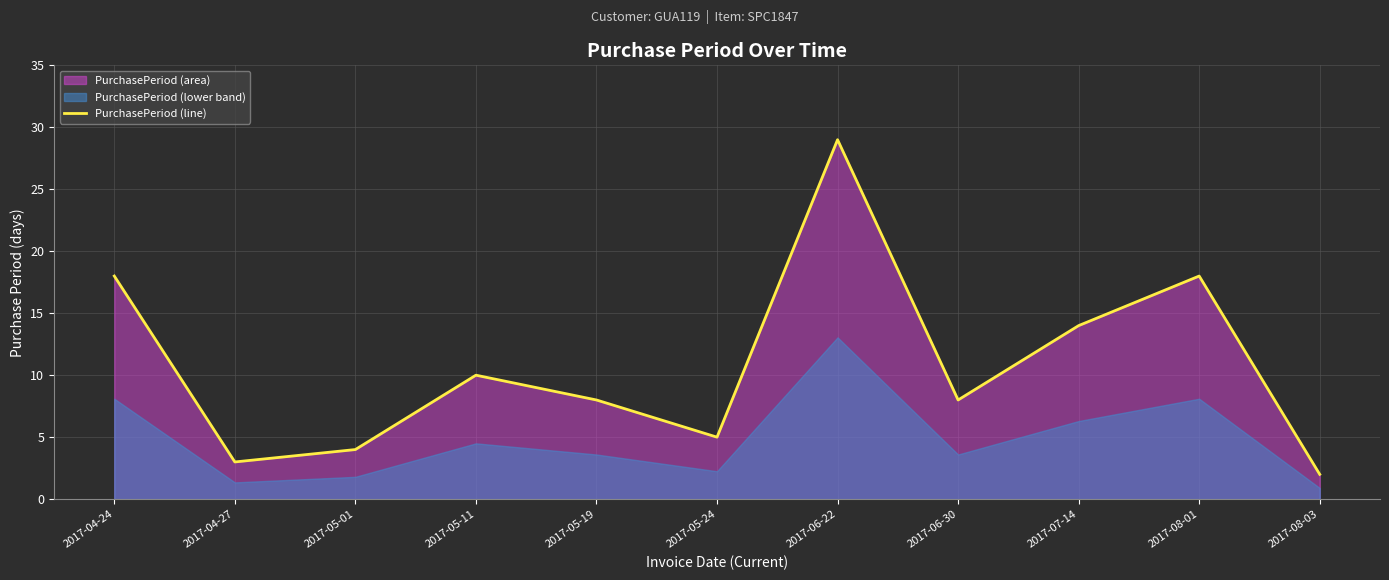

The value at 2017-08-01 is 18. True or false?

True